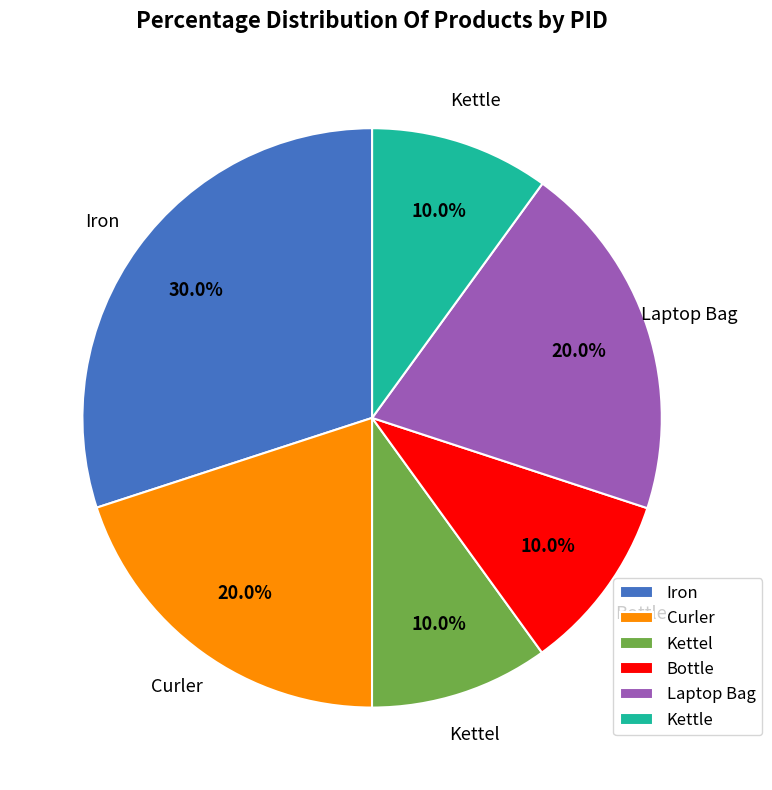

Does any single category account for the majority?

No